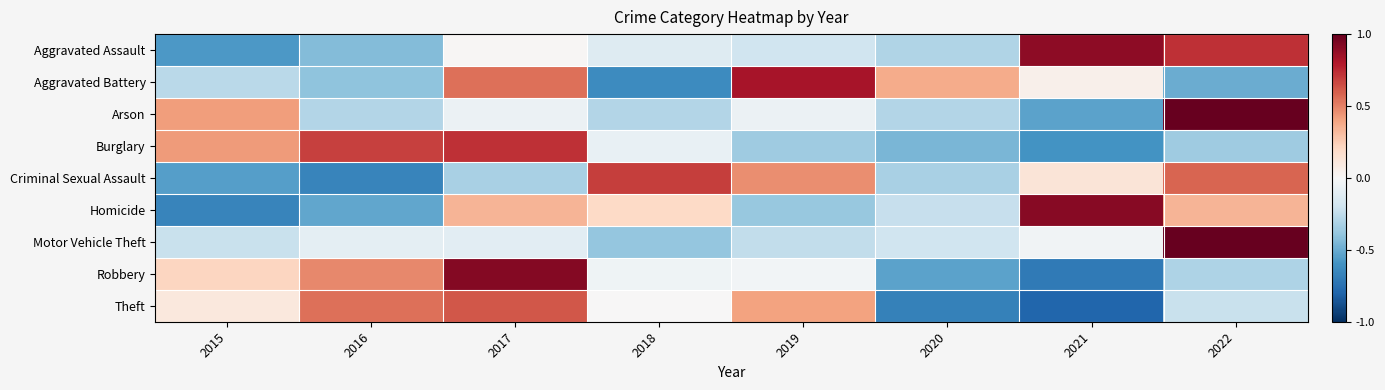

List the series in order of their peak value, lowest first.

Theft, Criminal Sexual Assault, Burglary, Aggravated Battery, Aggravated Assault, Homicide, Robbery, Arson, Motor Vehicle Theft